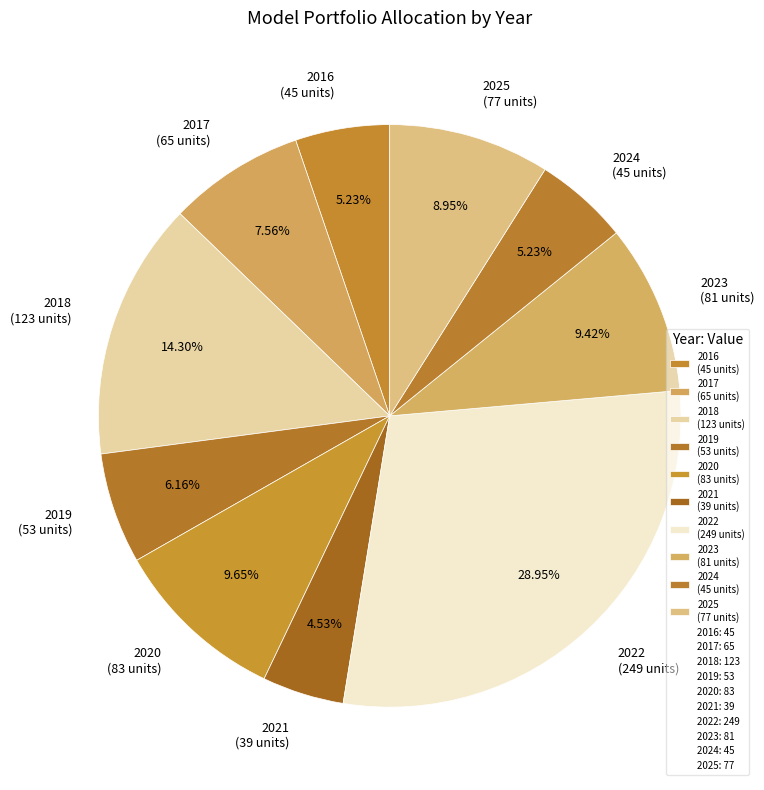

What is the smallest slice in the pie chart?

2021